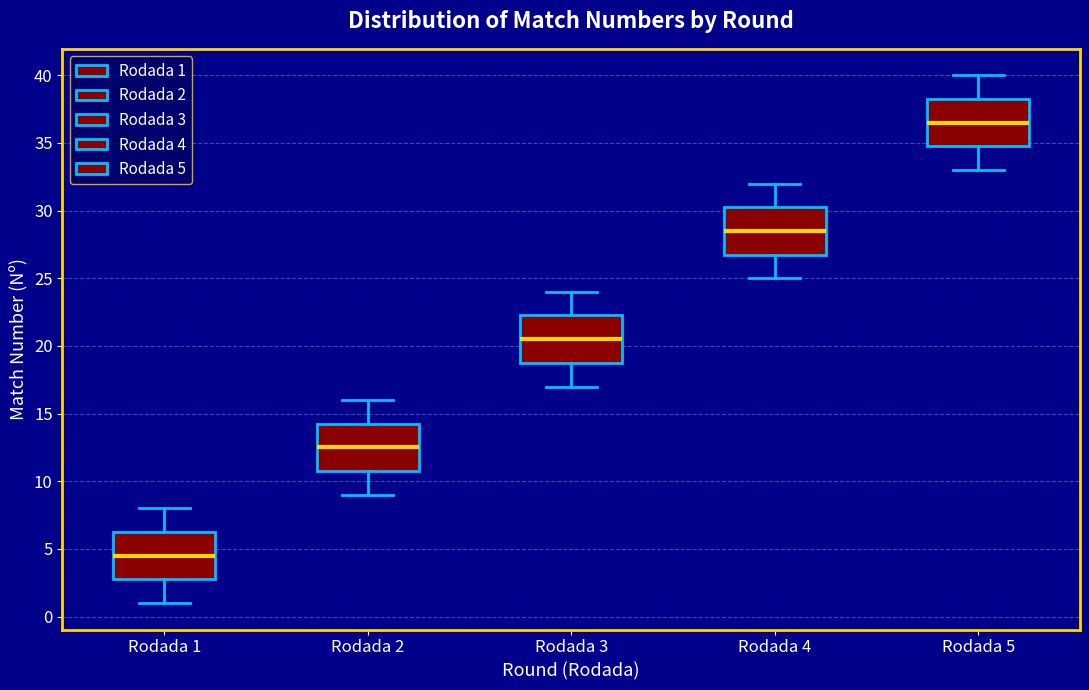

Reading left to right, transcribe this box plot: for each box, give where its median line is, the range the box spans, and where its two whiskers end, as read against the y-axis. The values are not printed on the chart, so give them approximately, as read against the axis.

Rodada 1: median 4.5, box 3.0 to 6.5, whiskers 1.0 to 8.0
Rodada 2: median 12.5, box 11.0 to 14.5, whiskers 9.0 to 16.0
Rodada 3: median 20.5, box 19.0 to 22.5, whiskers 17.0 to 24.0
Rodada 4: median 28.5, box 27.0 to 30.5, whiskers 25.0 to 32.0
Rodada 5: median 36.5, box 35.0 to 38.5, whiskers 33.0 to 40.0